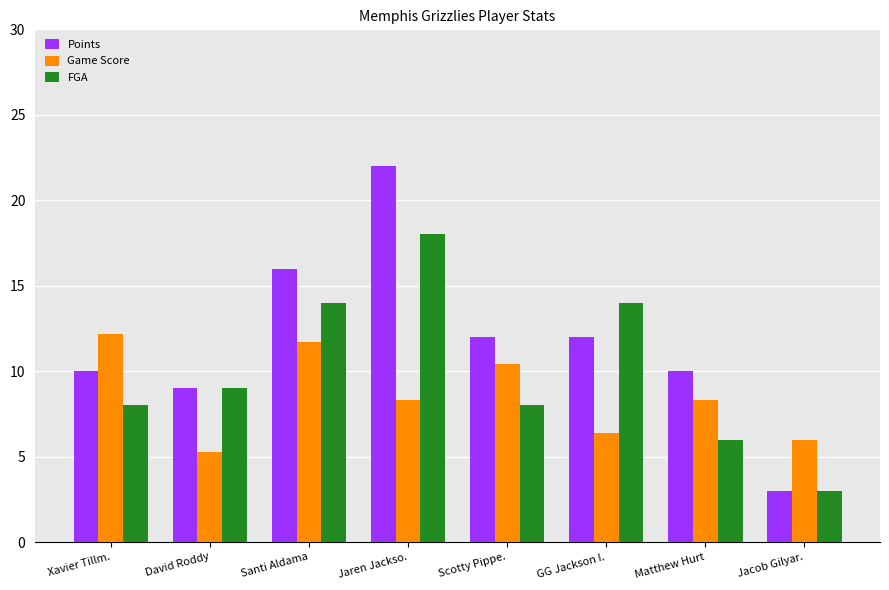

What is the total value across all series at David Roddy?

23.3